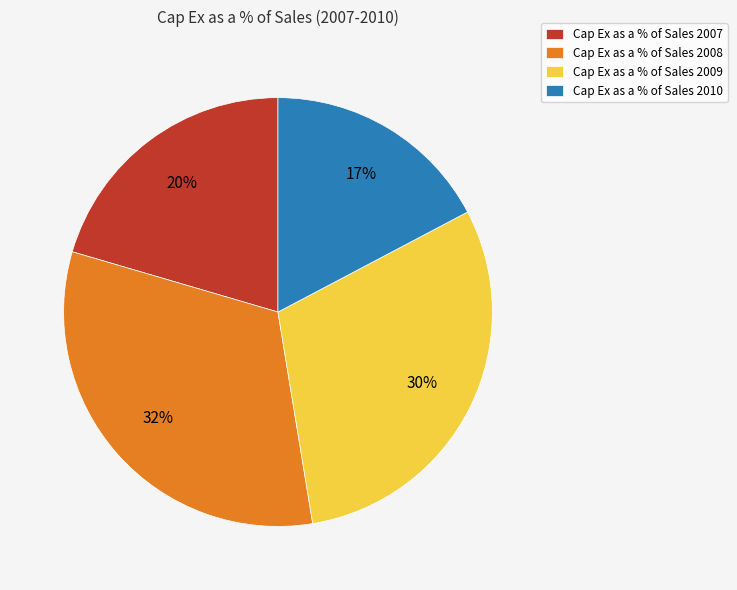

To the nearest percent, what portion does Cap Ex as a % of Sales 2008 represent?

32%